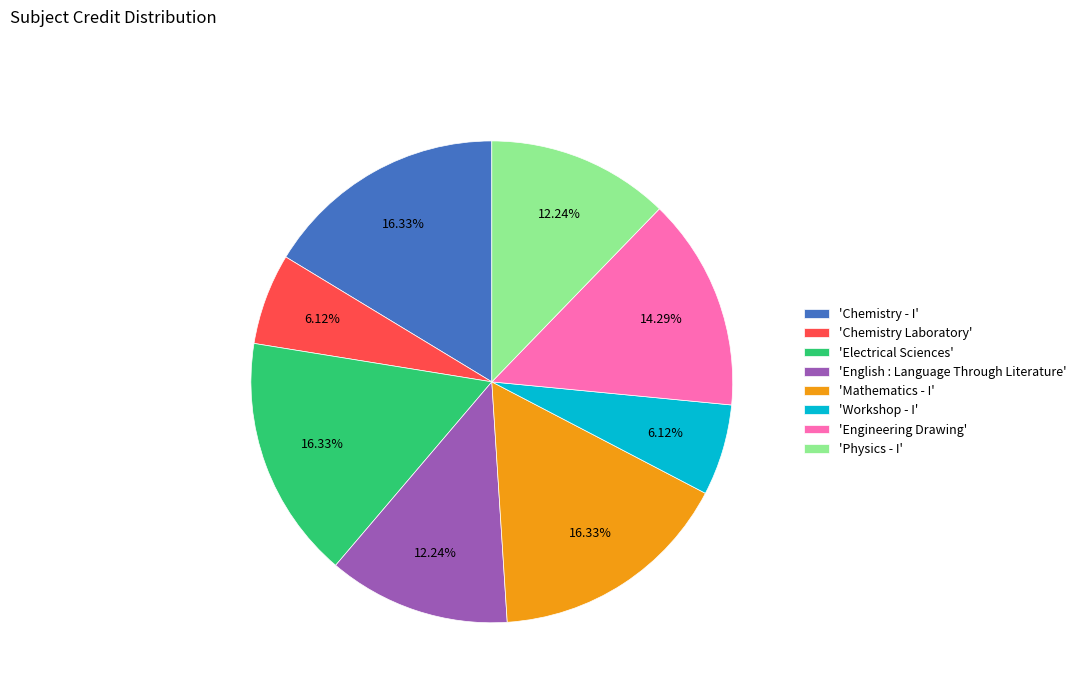

Is the sum of 'English : Language Through Literature' and 'Chemistry - I' greater than half?

No